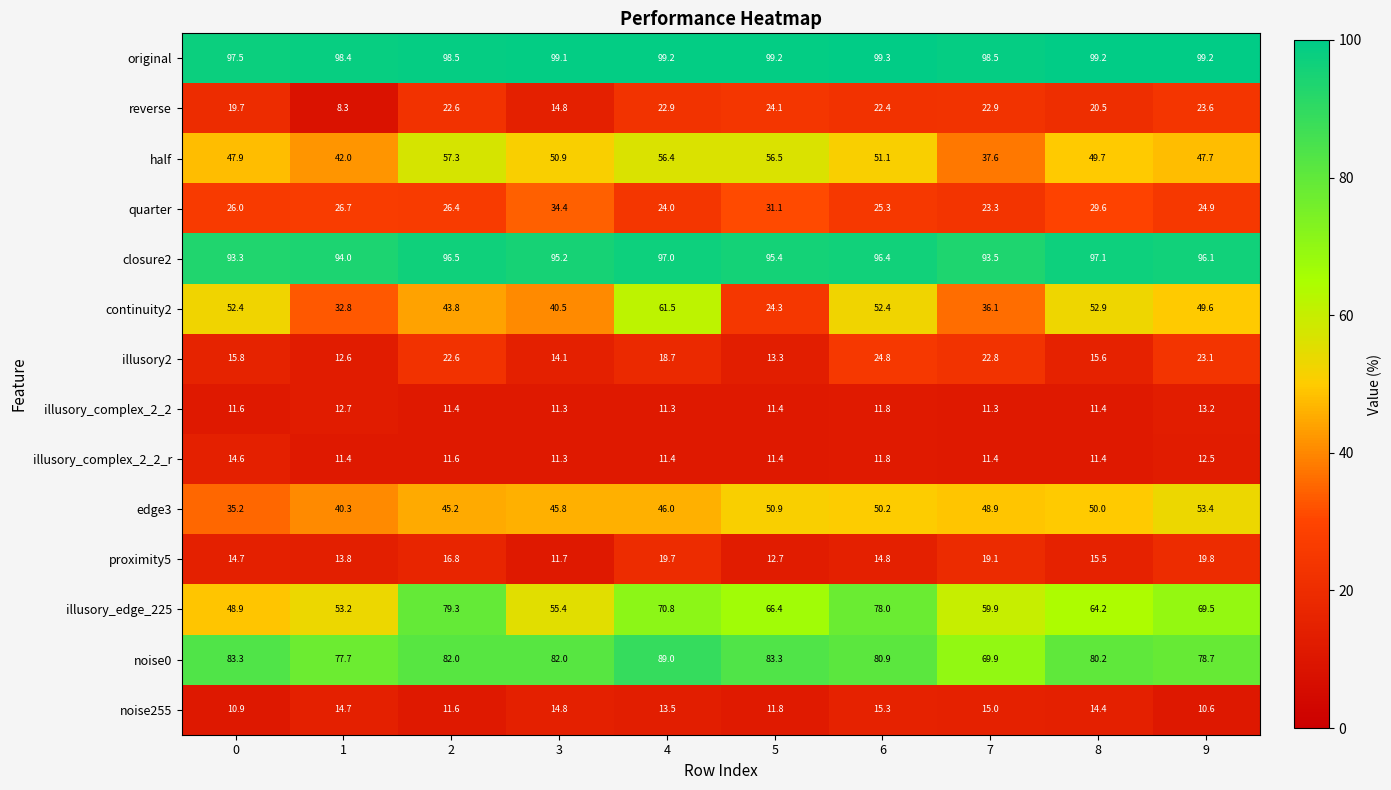

Count the number of data series in this chart.

14